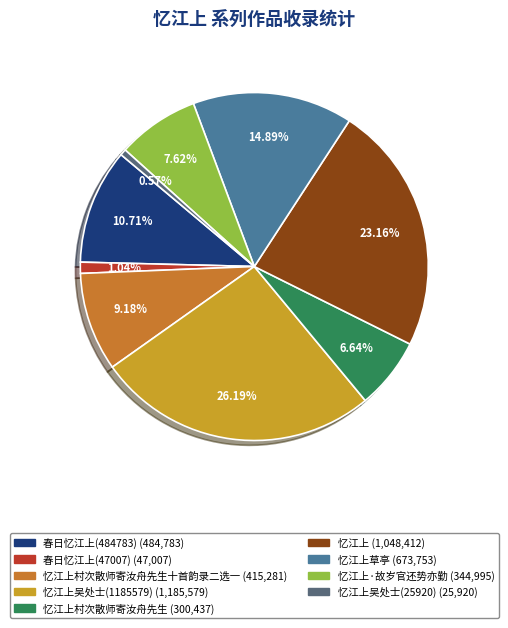

Is there any slice that represents more than half of the pie?

No